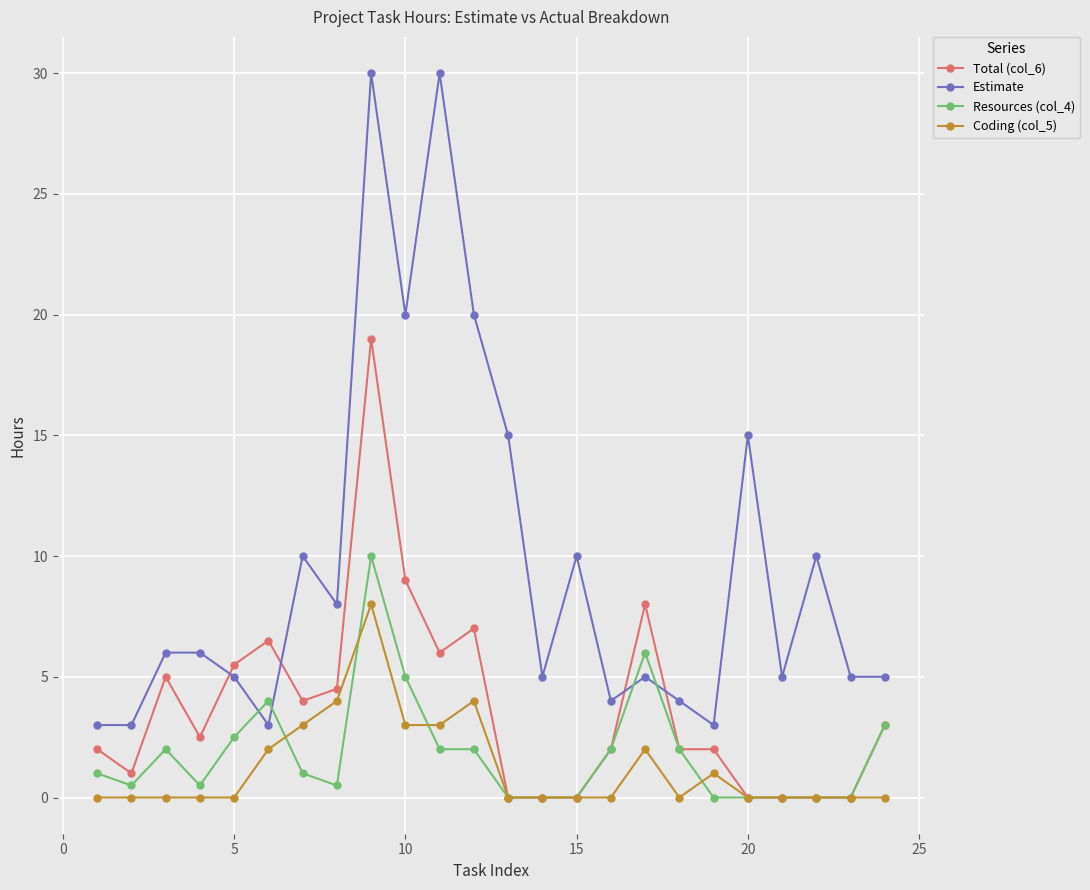

What are all the series names shown in the legend?

Total (col_6), Estimate, Resources (col_4), Coding (col_5)